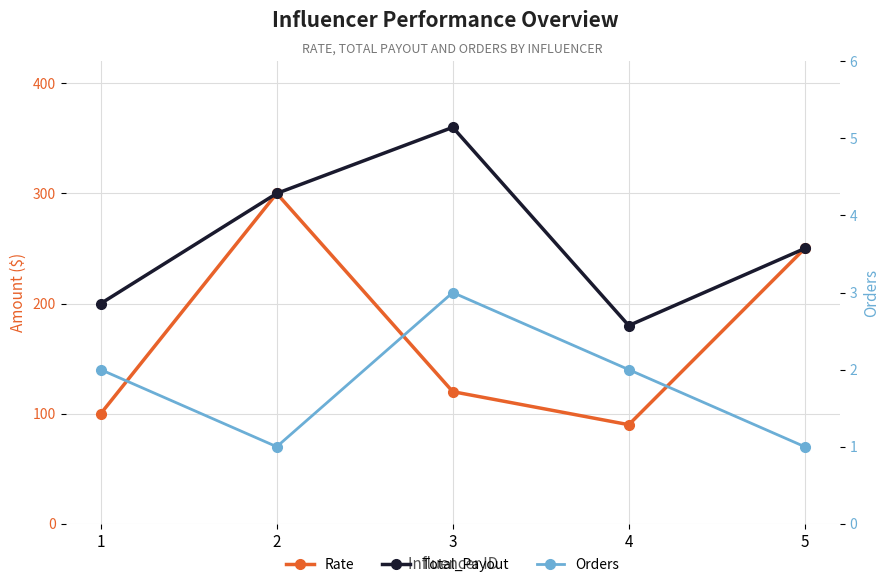

What are all the series names shown in the legend?

Rate, Total_Payout, Orders